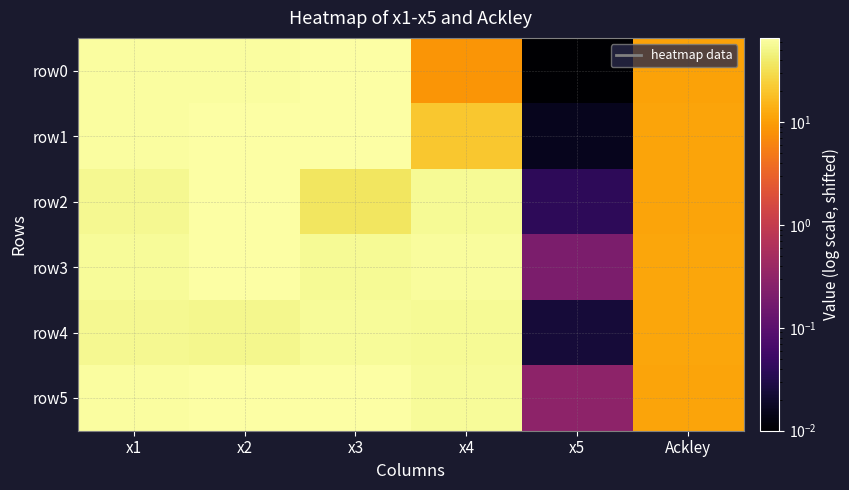

What is the total value across all series at Ackley?

67.2